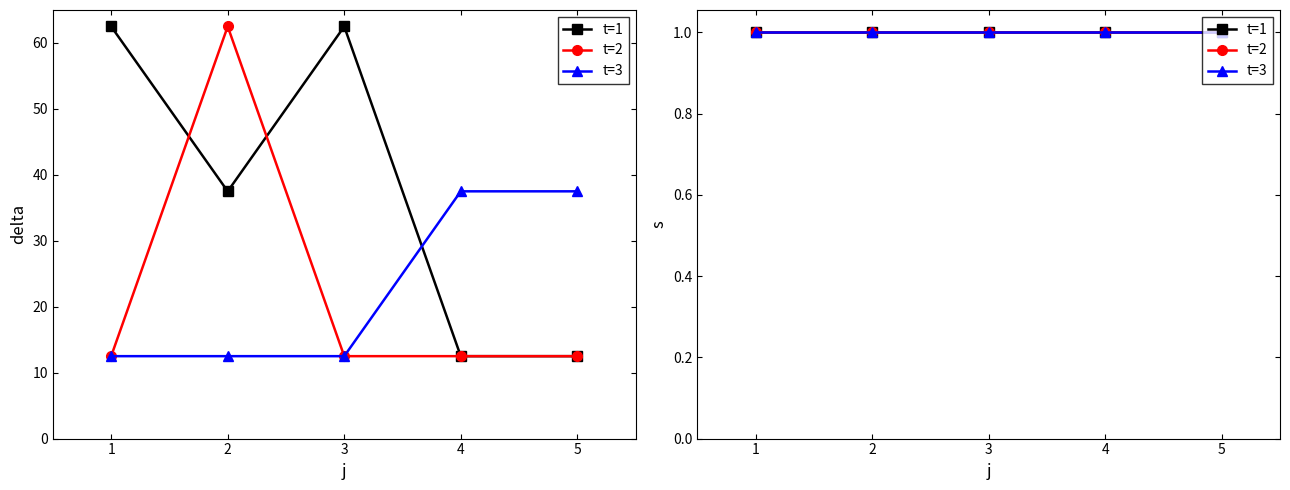

What is the value of the s point at the 12th from the left?

1.0